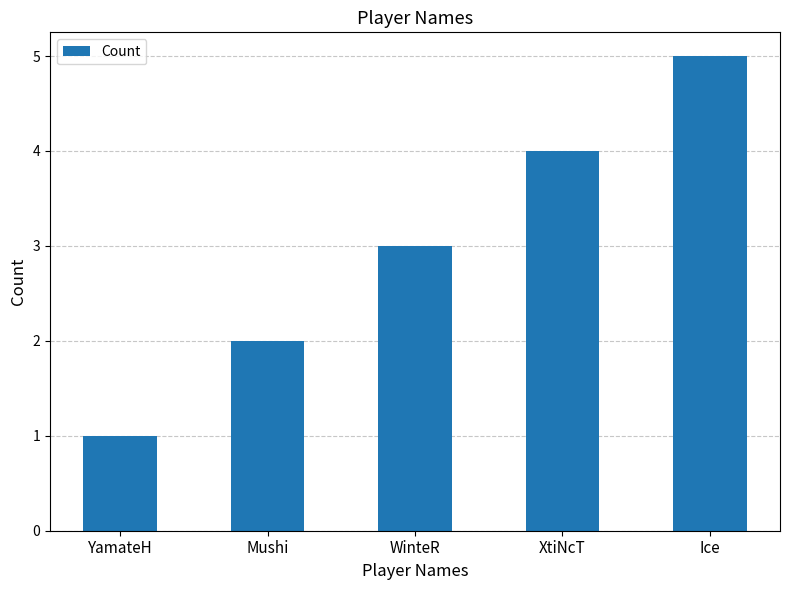

True or false: the data shows 3 at Mushi.

False